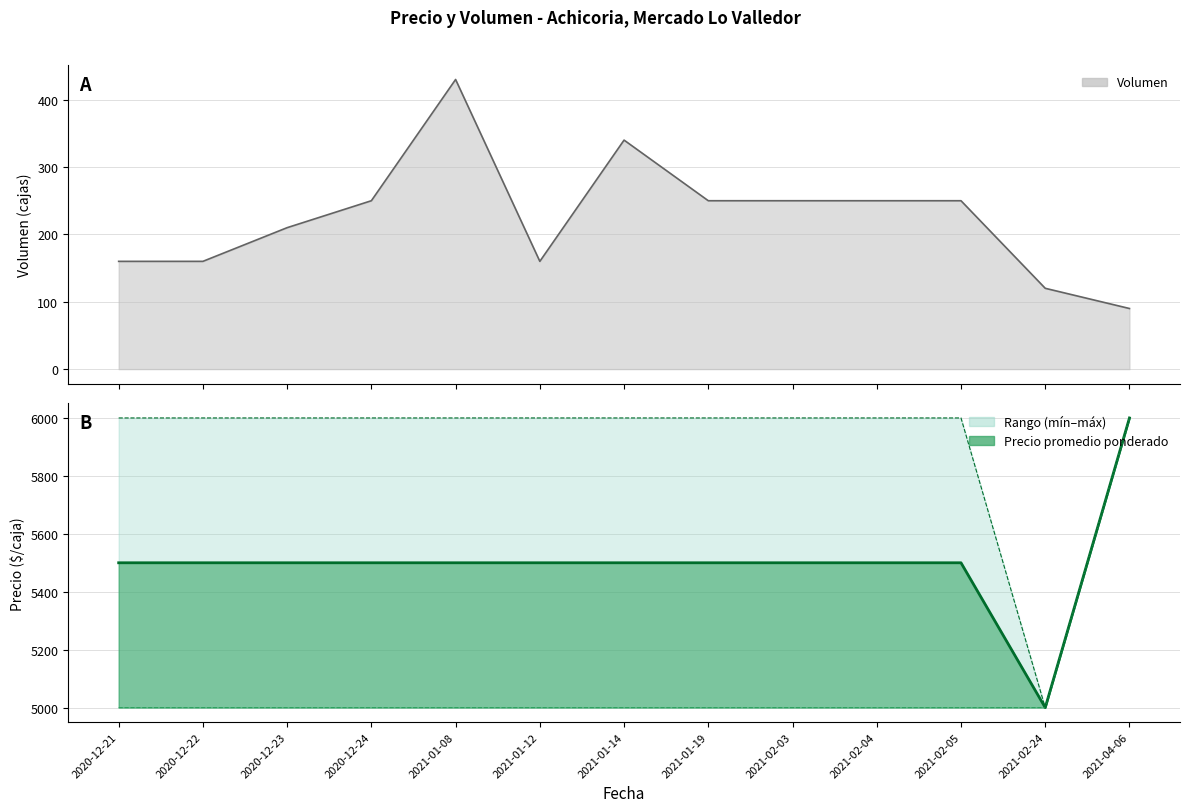

What is the sum of the Precio mínimo values at 2021-04-06 and 2021-02-04?

11000